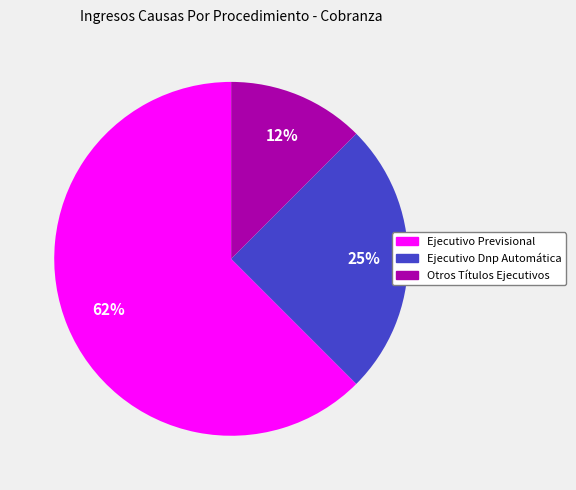

How many slices are in this pie chart?

3